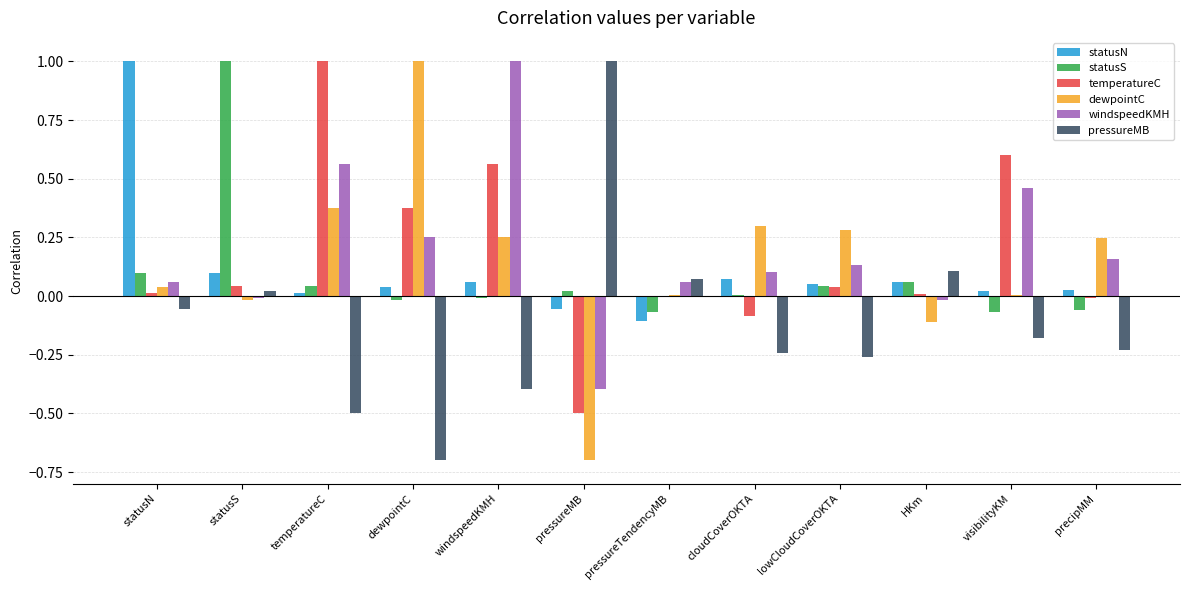

The temperatureC series shows -0.1 at cloudCoverOKTA. True or false?

True